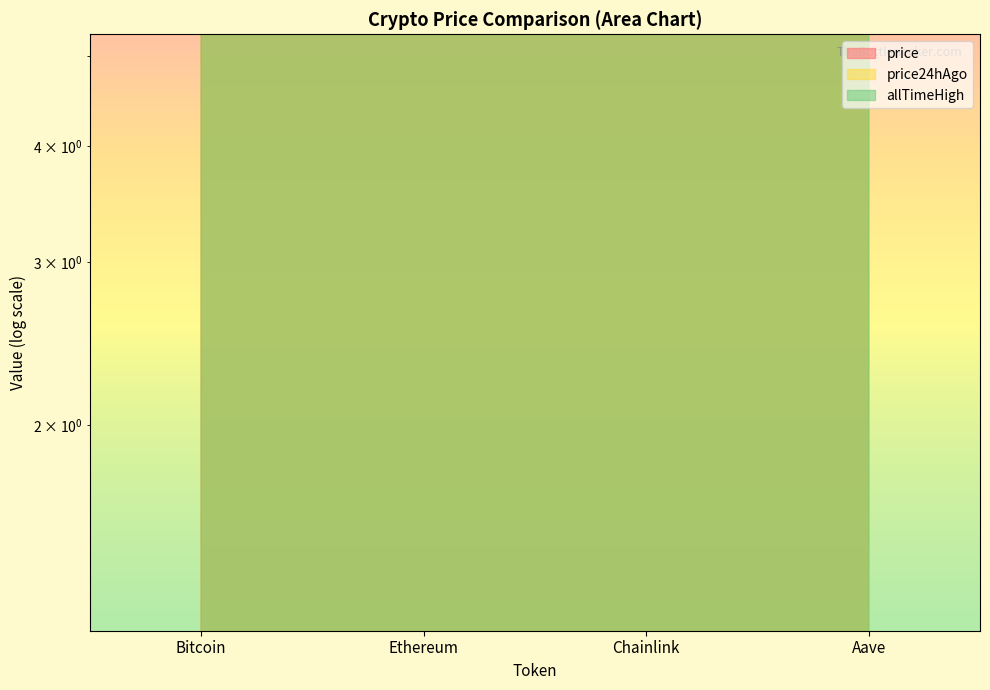

Which category has the lowest value in the price24hAgo series?

Chainlink